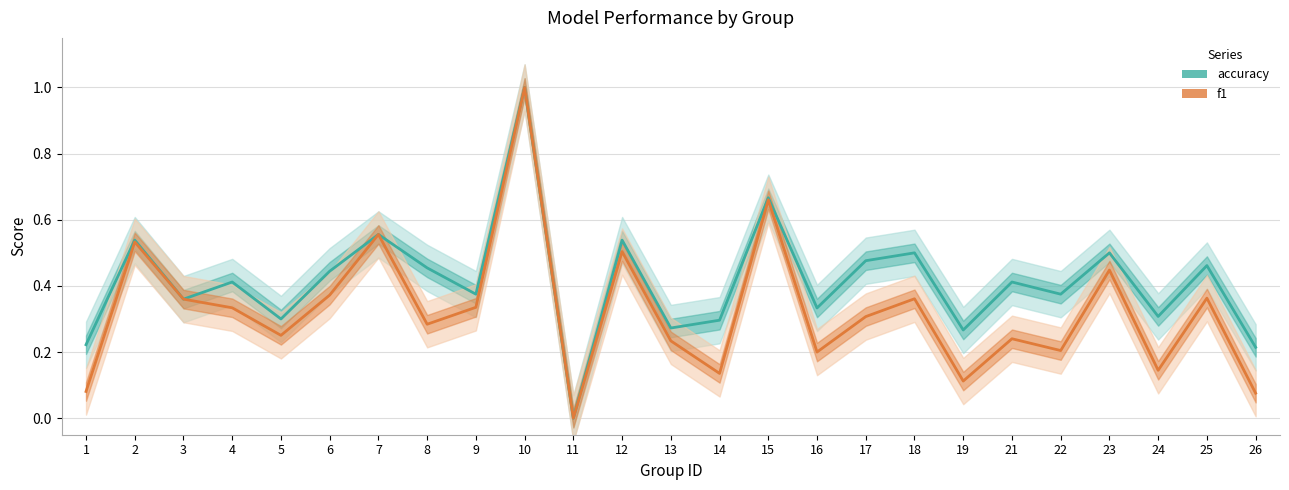

Reading right to left, transcribe all the data shown in this chart.

accuracy: 0.2	0.5	0.3	0.5	0.4	0.4	0.3	0.5	0.5	0.3	0.7	0.3	0.3	0.5	0.0	1.0	0.4	0.5	0.6	0.4	0.3	0.4	0.4	0.5	0.2
f1: 0.1	0.4	0.1	0.4	0.2	0.2	0.1	0.4	0.3	0.2	0.7	0.1	0.2	0.5	0.0	1.0	0.3	0.3	0.6	0.4	0.3	0.3	0.4	0.5	0.1